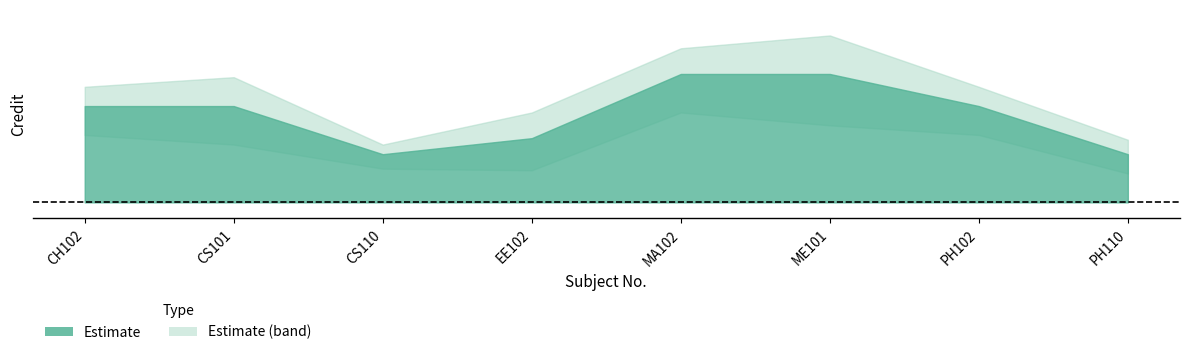

At which label does the data first exceed 6?

MA102